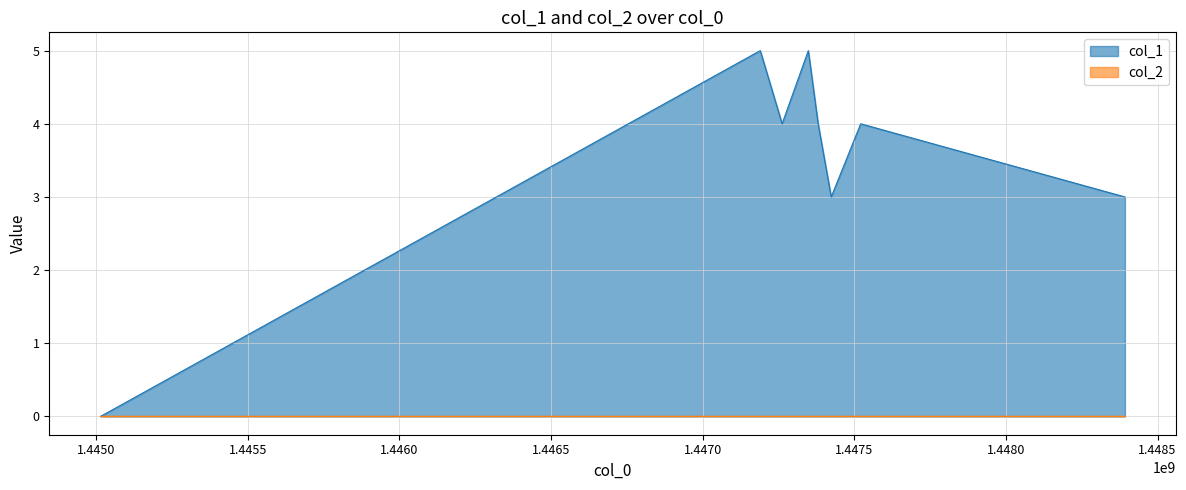

What is the value of the 2nd point from the left?

5